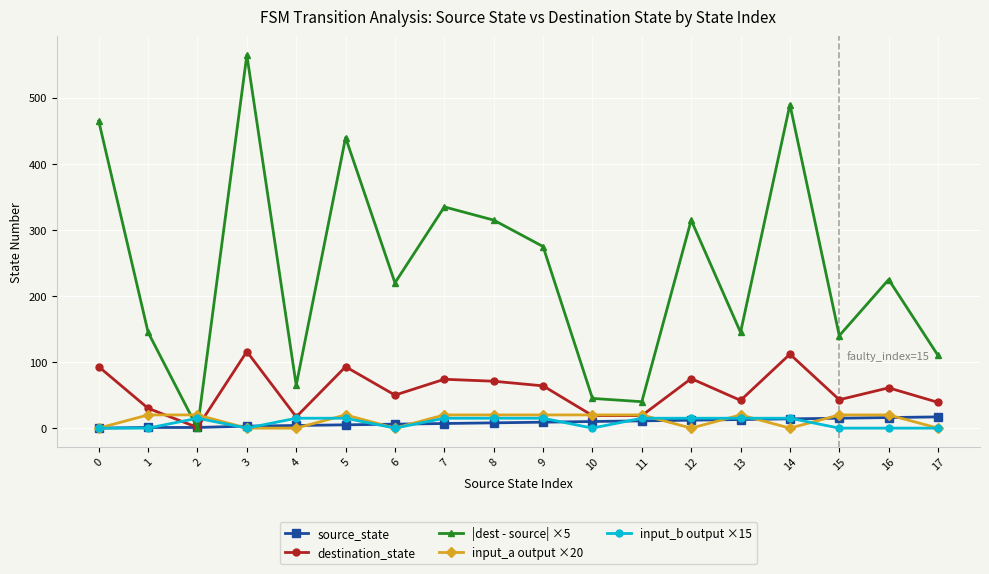

Count the number of data series in this chart.

5